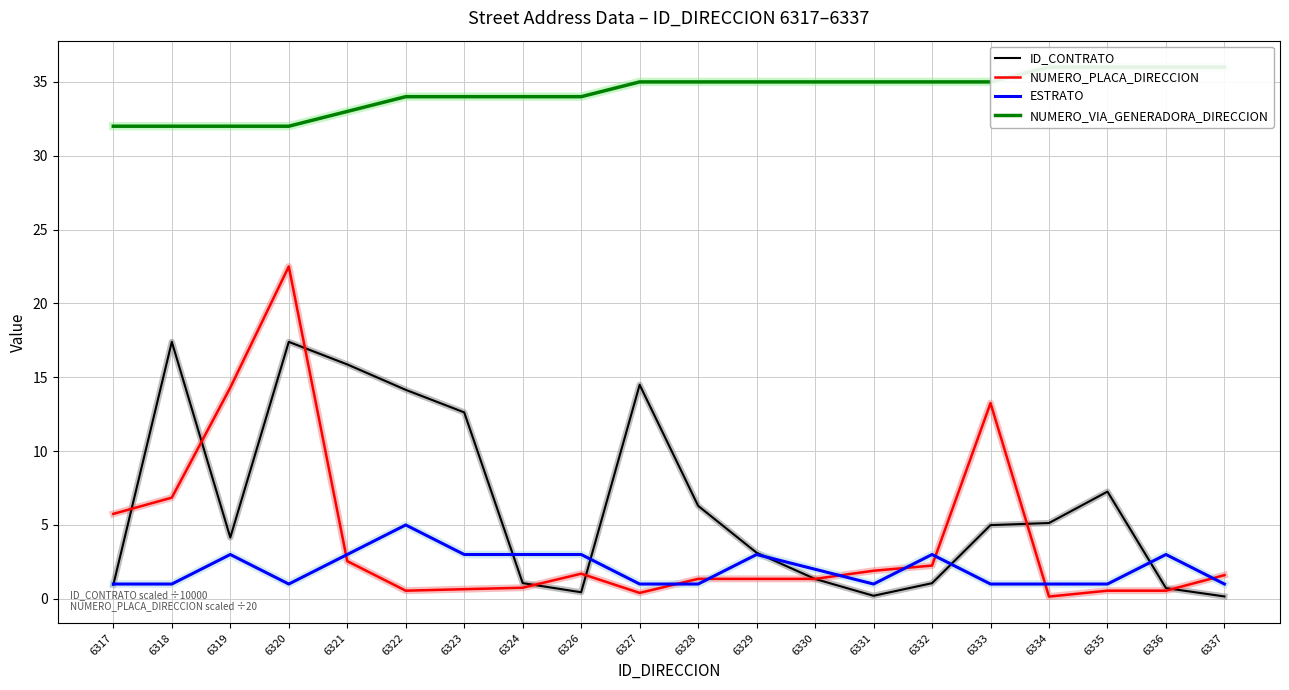

Does the chart display data point markers on the line(s)?

No